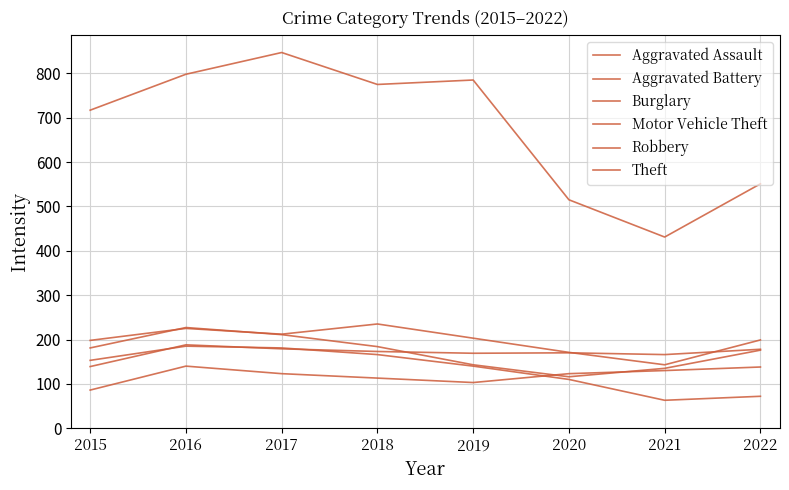

At 2016, list the series in order from largest to smallest.

Theft, Robbery, Motor Vehicle Theft, Aggravated Battery, Burglary, Aggravated Assault